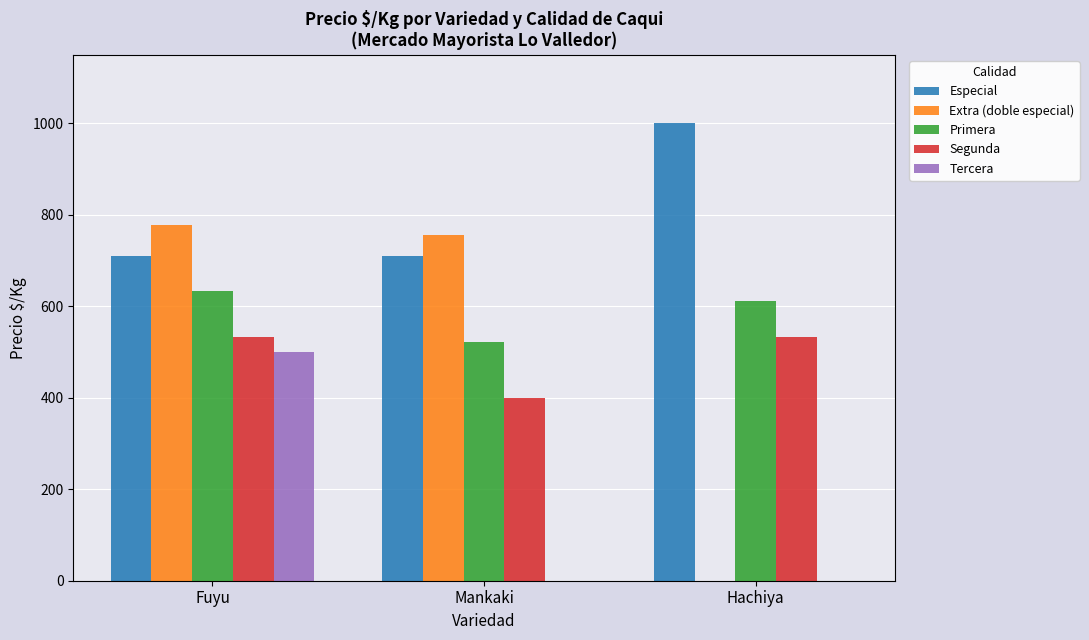

What is the maximum value shown in the chart?

1000